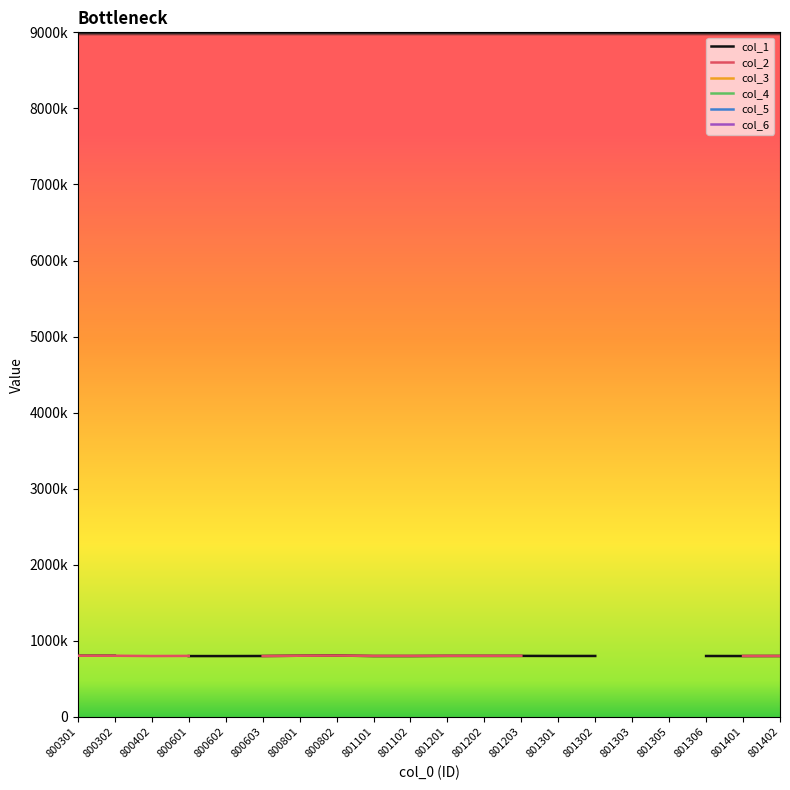

Which category has the lowest value across all series?

800601